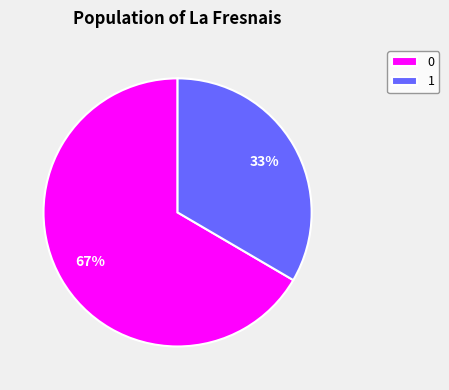

To the nearest percent, what is the average slice percentage?

50%